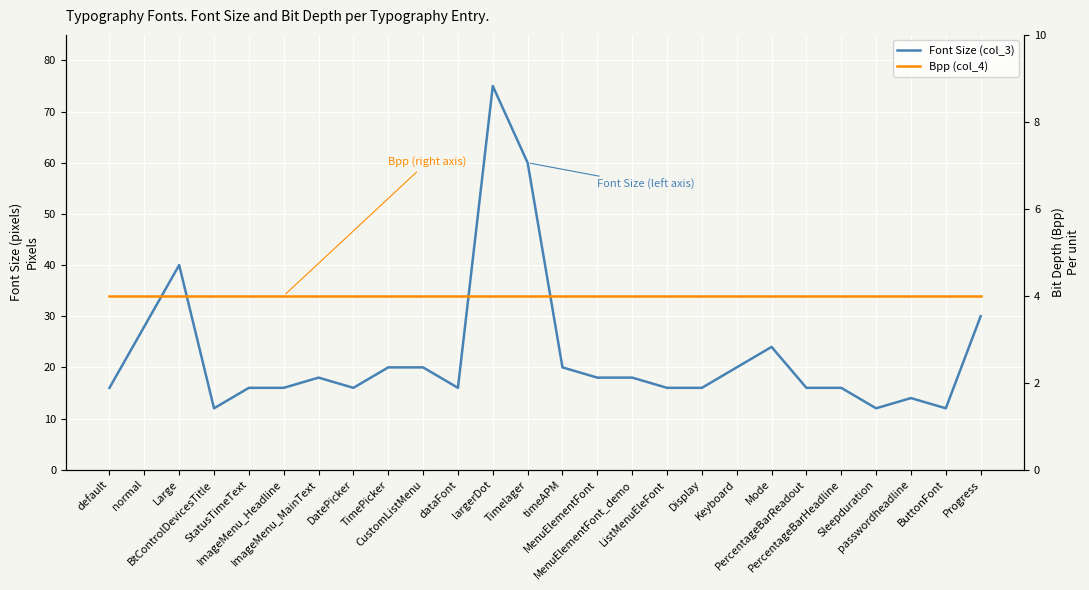

True or false: Bpp (col_4) and Font Size (col_3) cross at least once.

False